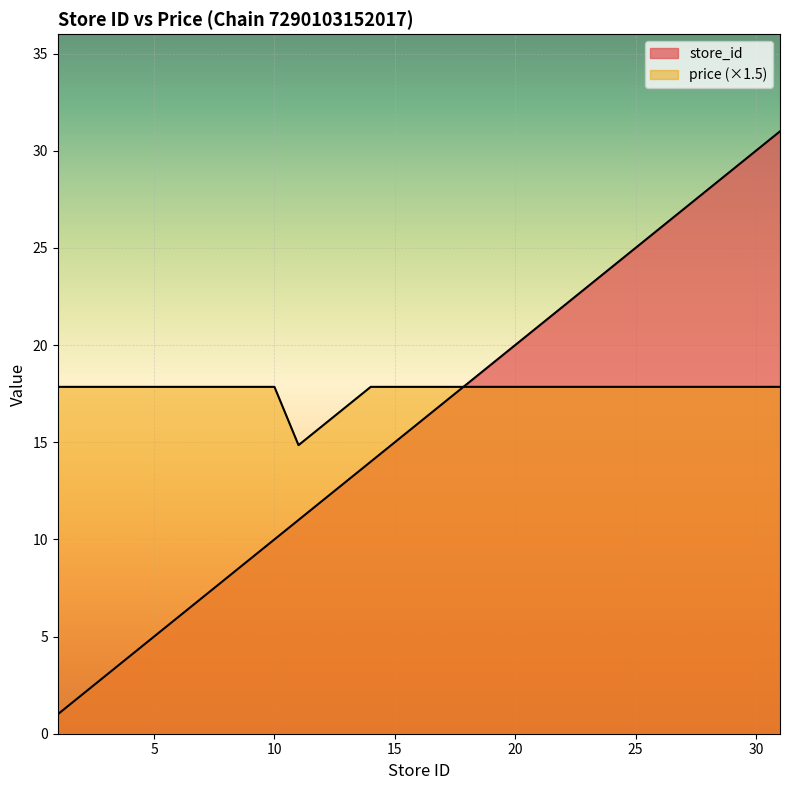

Reading left to right, transcribe all the data shown in this chart.

store_id: 1.0	3.0	5.0	6.0	9.0	10.0	11.0	14.0	15.0	16.0	20.0	22.0	23.0	24.0	25.0	26.0	28.0	30.0	31.0
price: 17.9	17.9	17.9	17.9	17.9	17.9	14.9	17.9	17.9	17.9	17.9	17.9	17.9	17.9	17.9	17.9	17.9	17.9	17.9